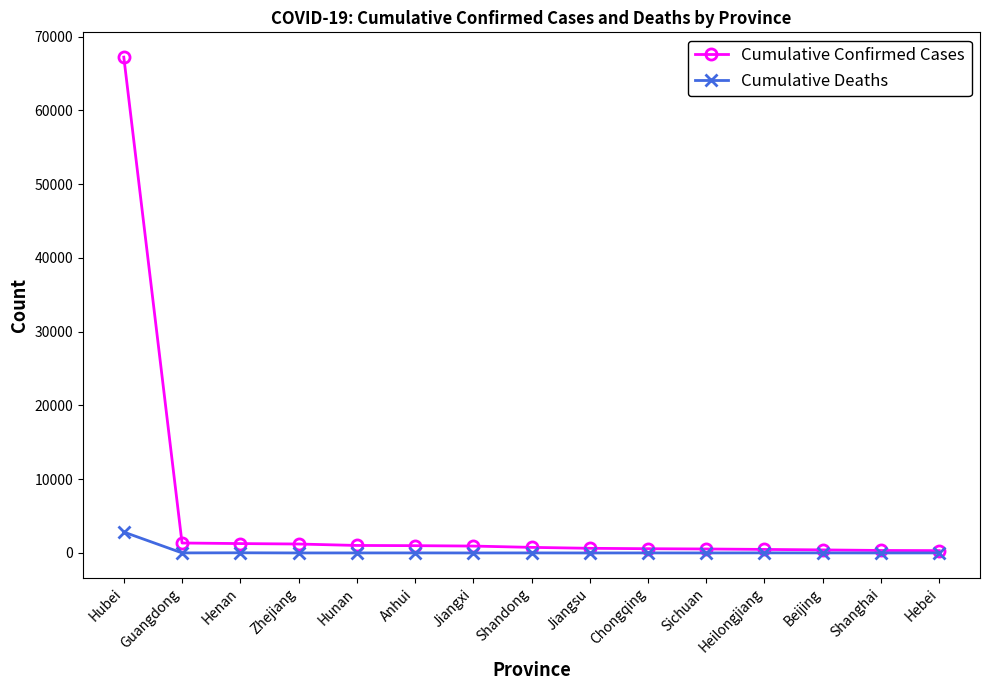

Is the value of Cumulative Confirmed Cases at Hubei greater than the value of Cumulative Deaths at Chongqing?

Yes